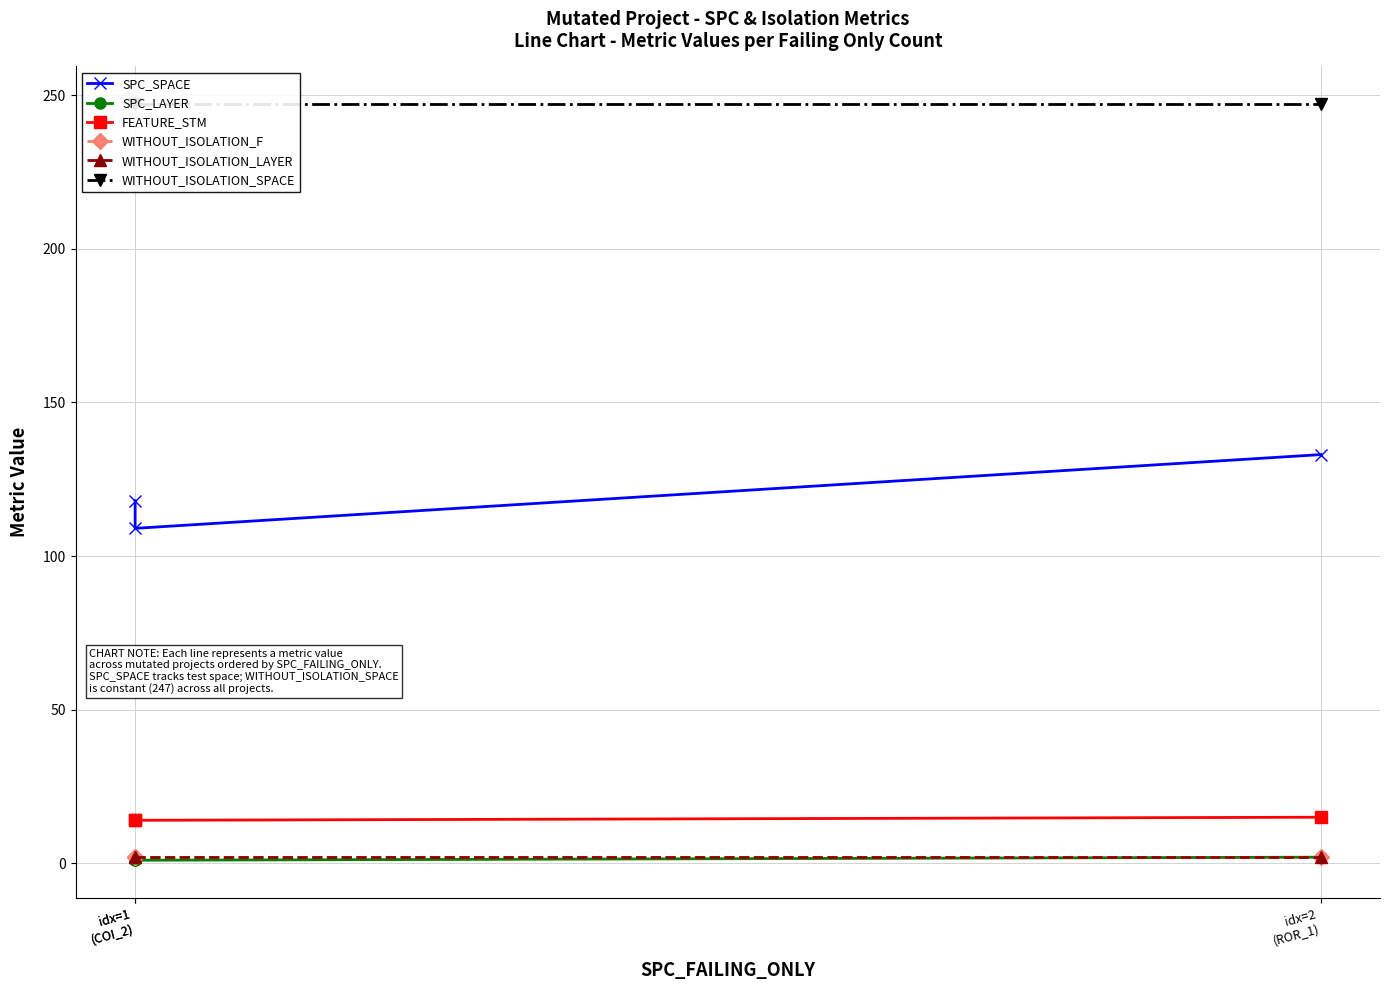

Reading right to left, list all the values displayed in this chart.

SPC_SPACE: idx=2
(ROR_1)=133	idx=1
(COI_2)=109	idx=1
(COI_2)=118
SPC_LAYER: idx=2
(ROR_1)=2	idx=1
(COI_2)=1	idx=1
(COI_2)=1
FEATURE_STM: idx=2
(ROR_1)=15	idx=1
(COI_2)=14	idx=1
(COI_2)=14
WITHOUT_ISOLATION_F: idx=2
(ROR_1)=2	idx=1
(COI_2)=2	idx=1
(COI_2)=2
WITHOUT_ISOLATION_LAYER: idx=2
(ROR_1)=2	idx=1
(COI_2)=2	idx=1
(COI_2)=2
WITHOUT_ISOLATION_SPACE: idx=2
(ROR_1)=247	idx=1
(COI_2)=247	idx=1
(COI_2)=247